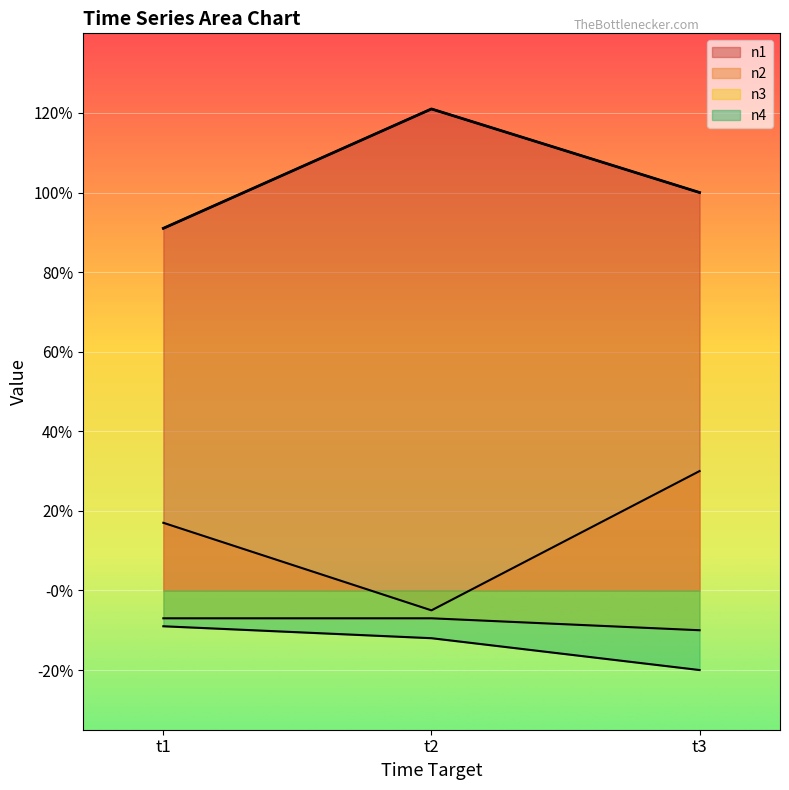

What is the greatest value displayed?

1.2